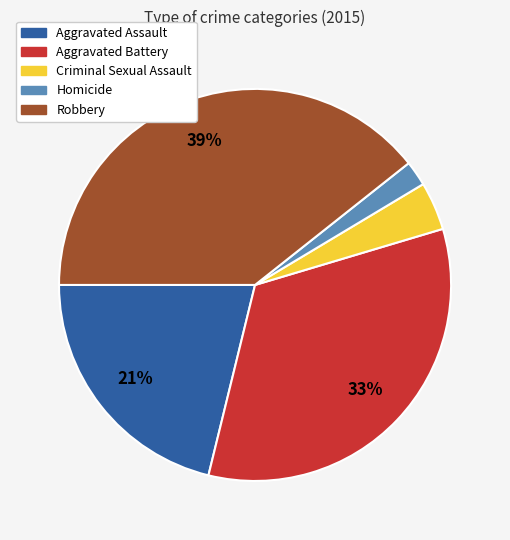

What is the largest slice in the pie chart?

Robbery